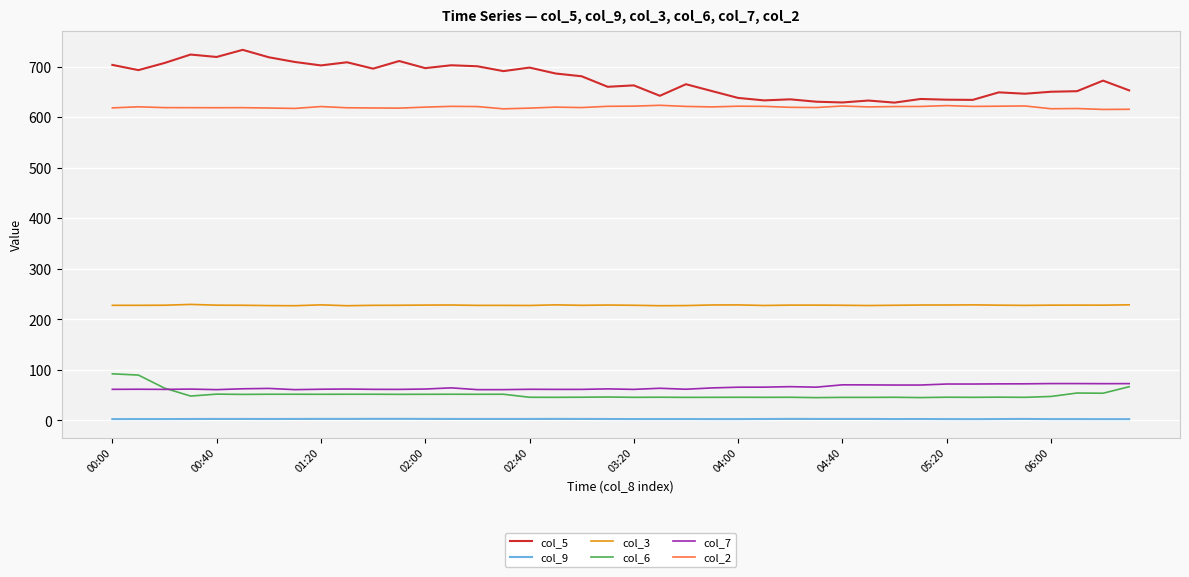

True or false: col_7 and col_2 intersect in this chart.

False